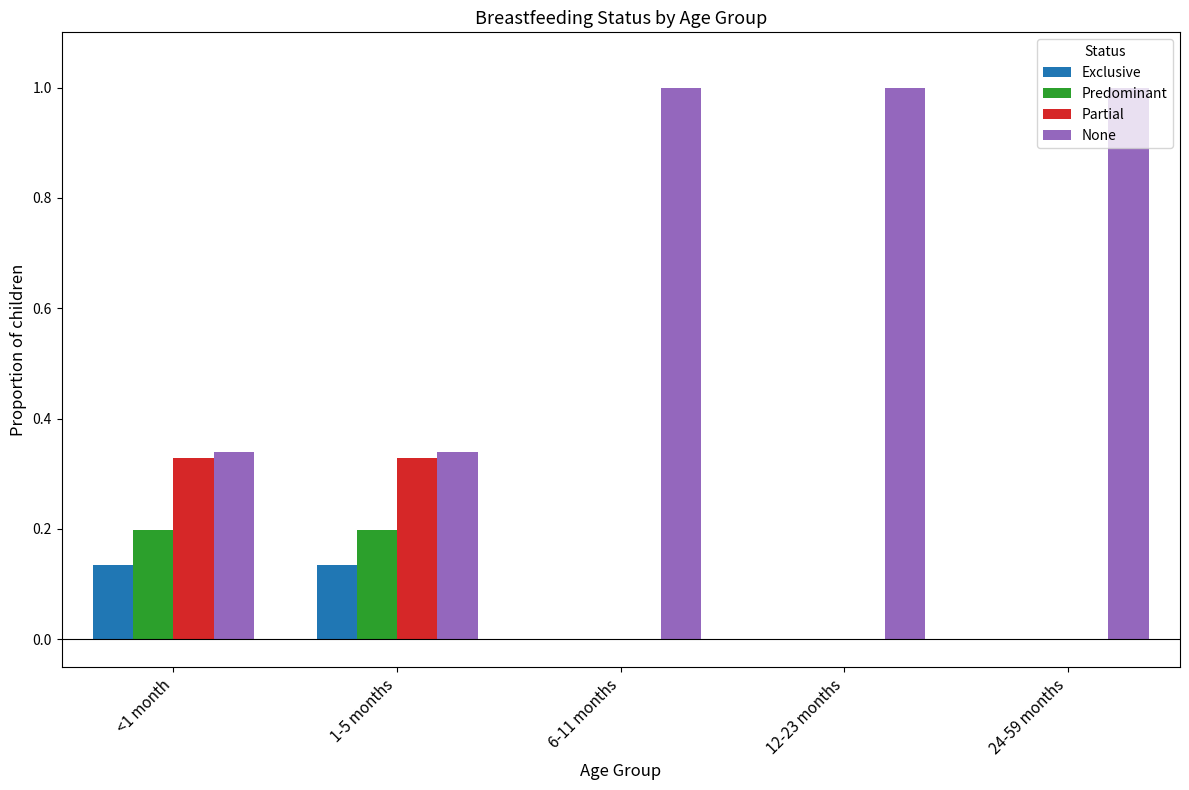

What is the total value across all series at <1 month?

1.0